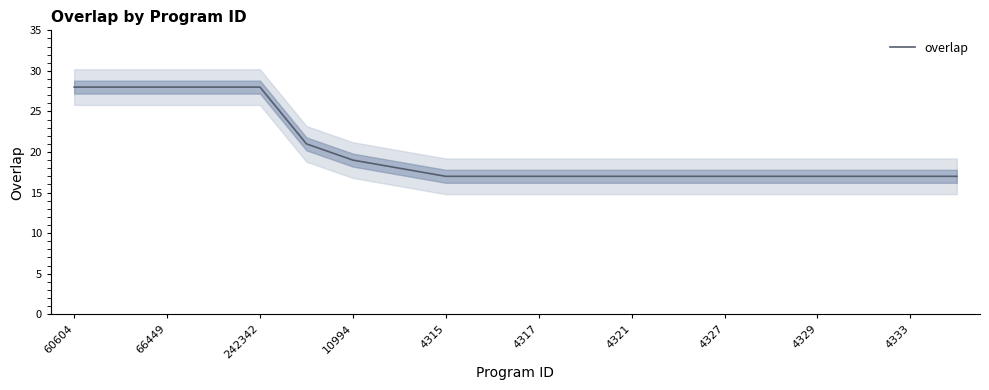

What is the lowest value of the overlap series?

17